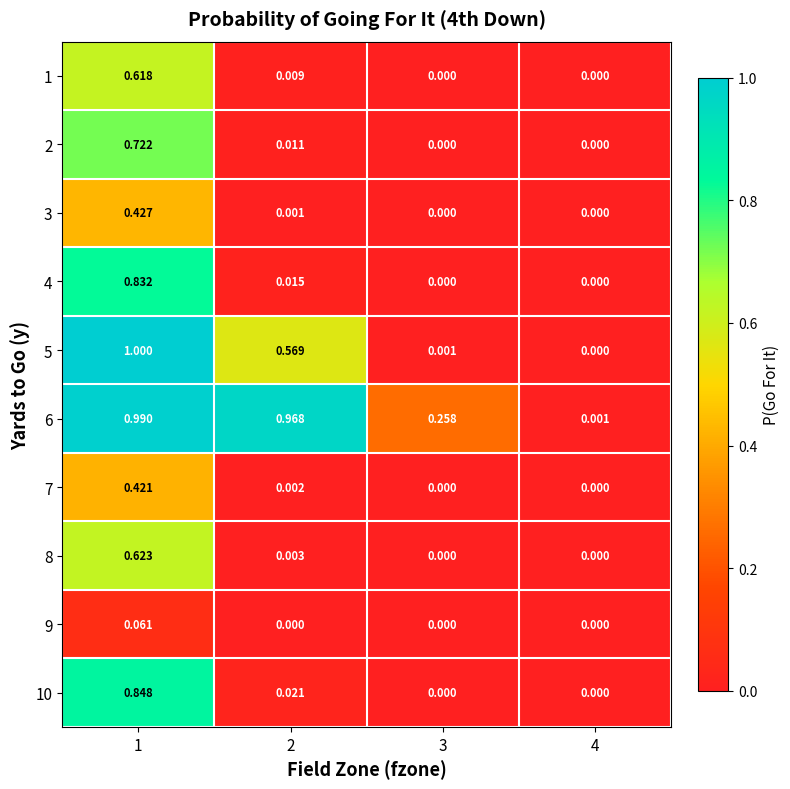

At which category does the chart reach its peak across all series?

1